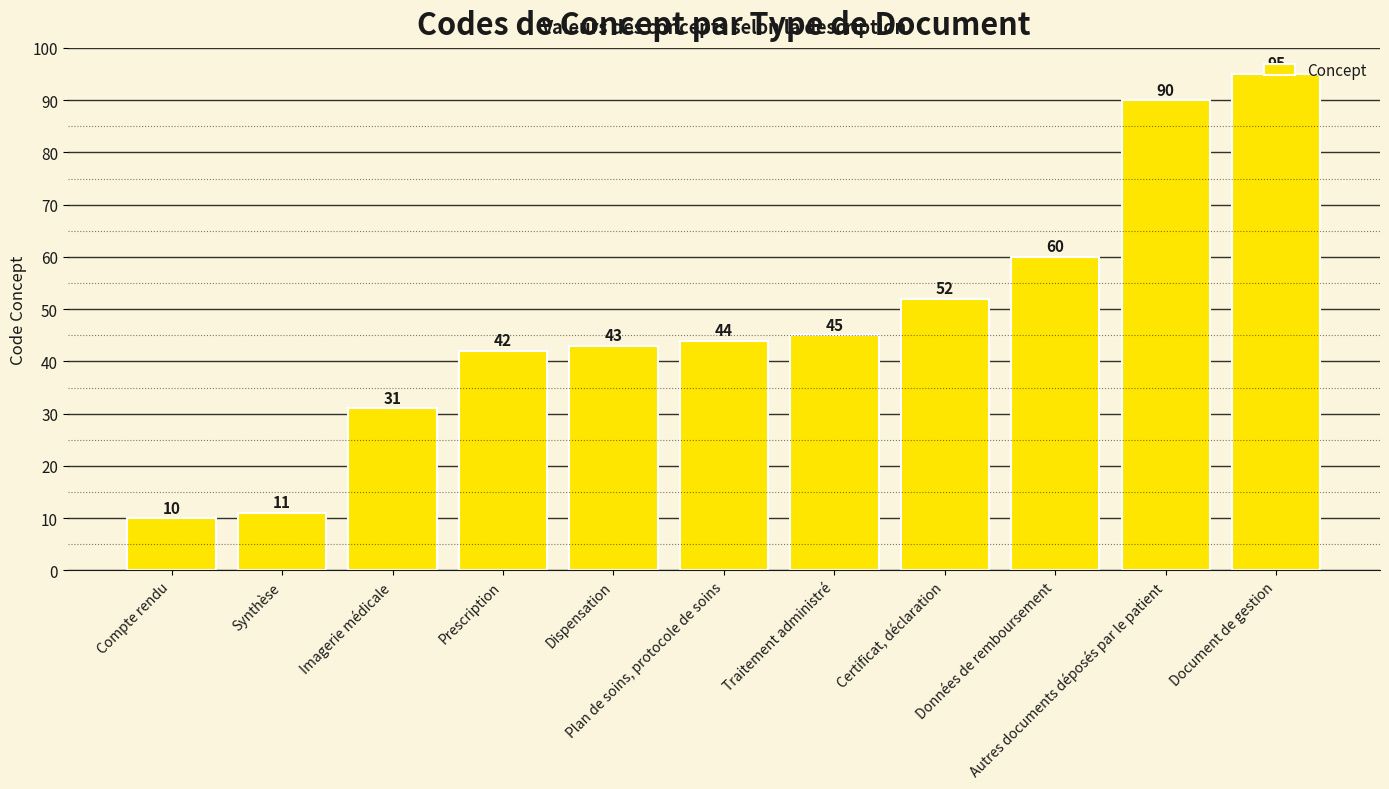

What is the greatest value displayed?

95